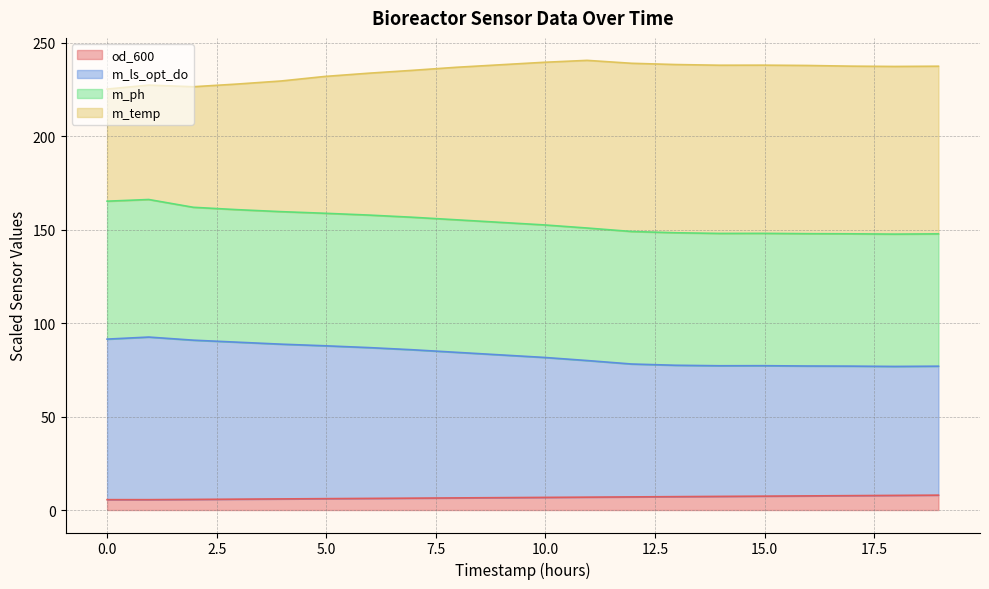

What is the maximum value for od_600?

8.0